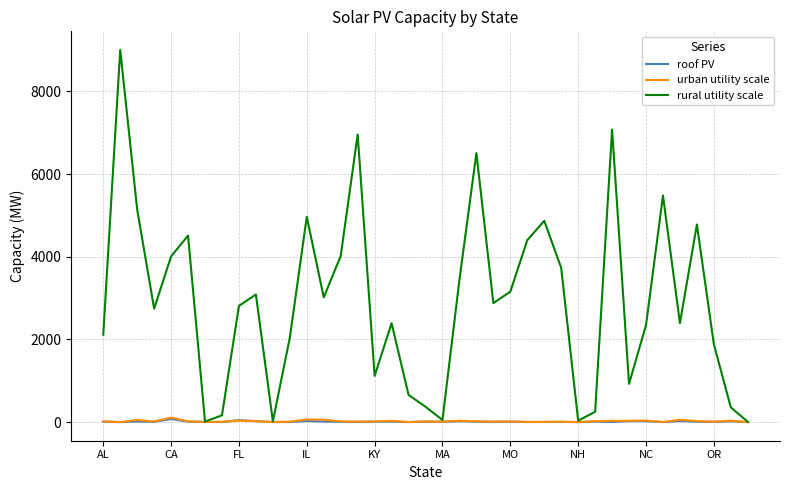

What is the maximum value shown in the chart?

9005